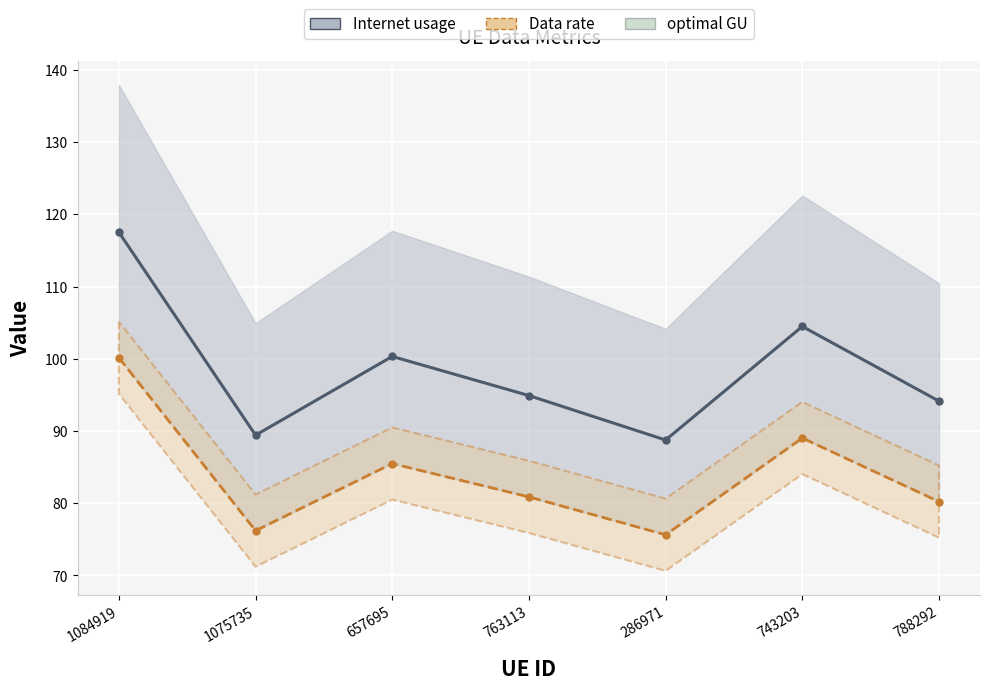

Reading left to right, list all the values displayed in this chart.

Internet usage: 117.5	89.4	100.3	94.9	88.8	104.5	94.1
Data rate: 100.2	76.2	85.5	80.9	75.6	89.0	80.2